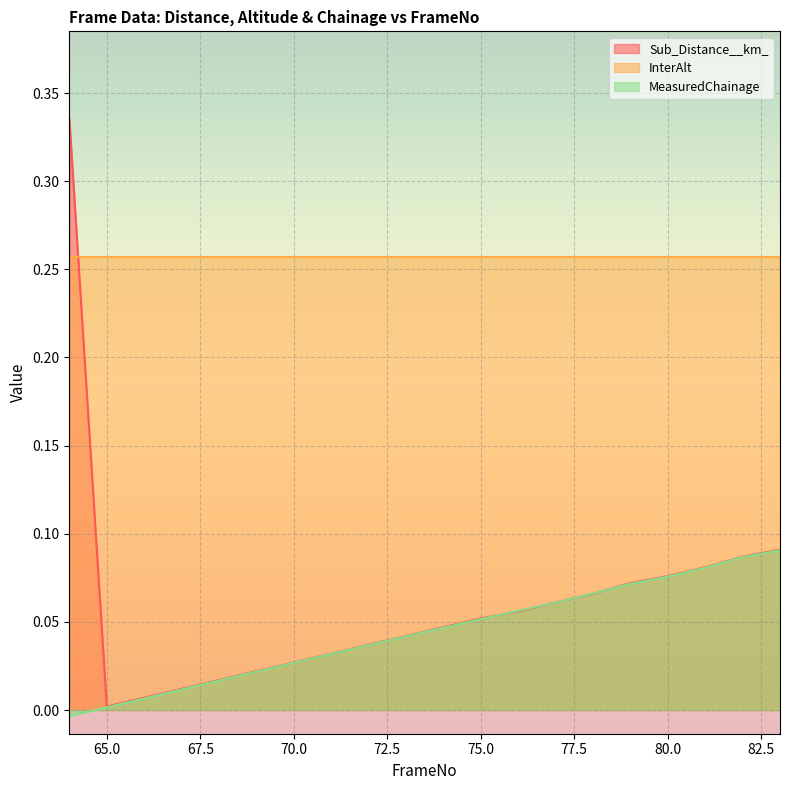

True or false: Sub_Distance__km_ and InterAlt intersect in this chart.

True